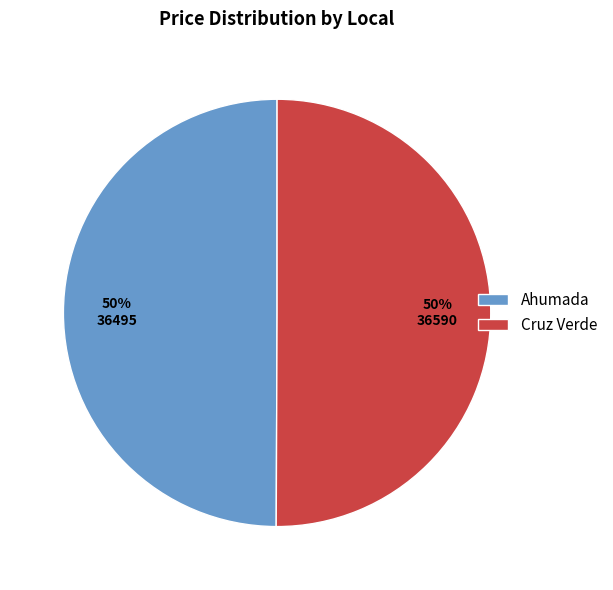

What is the ratio of the value at Ahumada to the value at Cruz Verde?

1.0